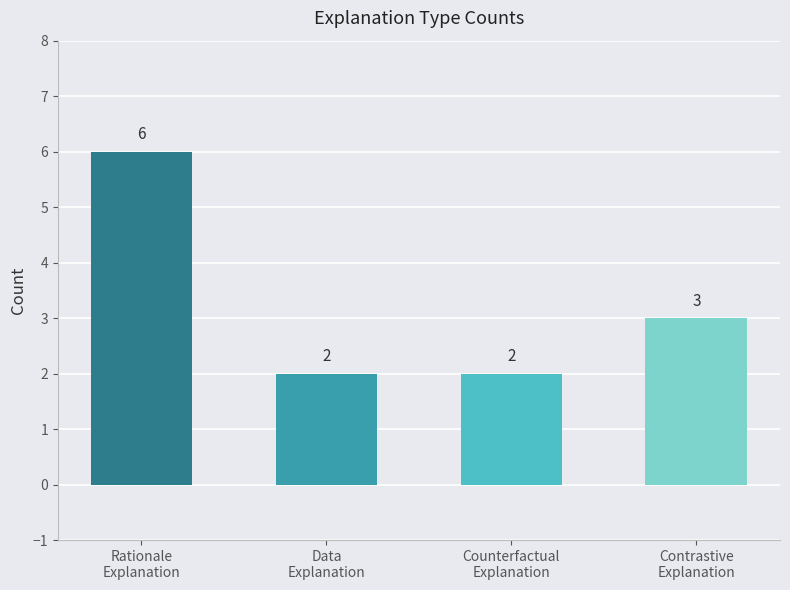

What is the difference between the maximum and minimum values?

4